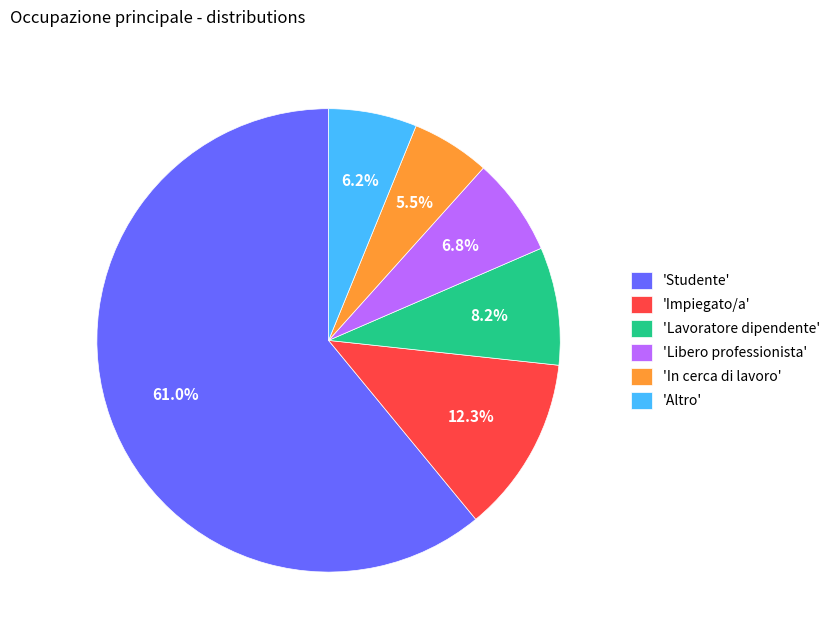

What is the smallest slice in the pie chart?

'In cerca di lavoro'